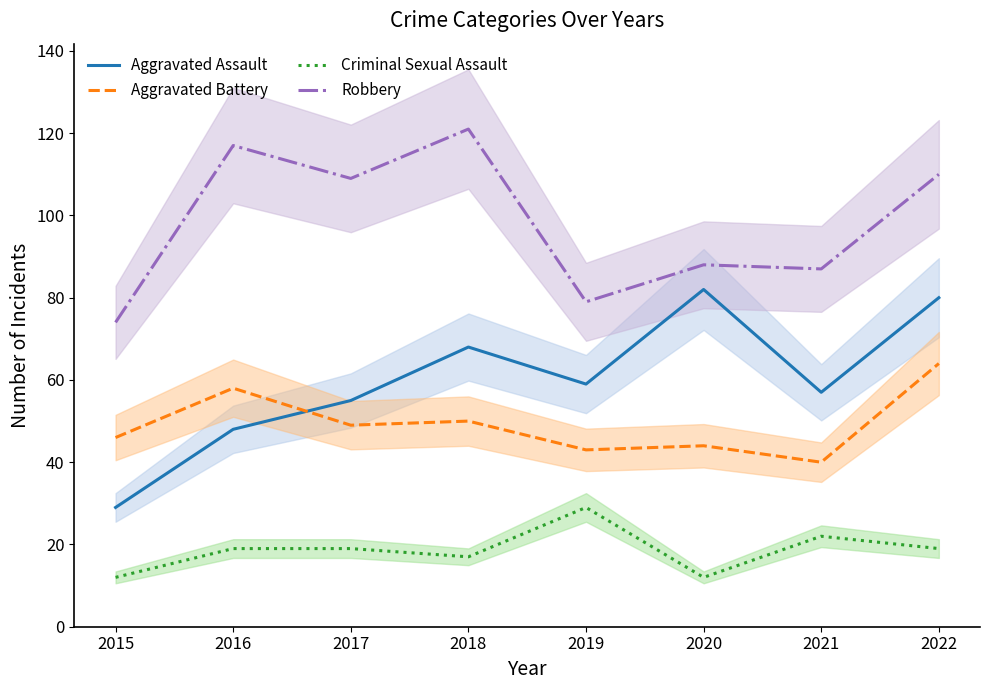

What is the difference between the Criminal Sexual Assault values at 2020 and 2016?

7